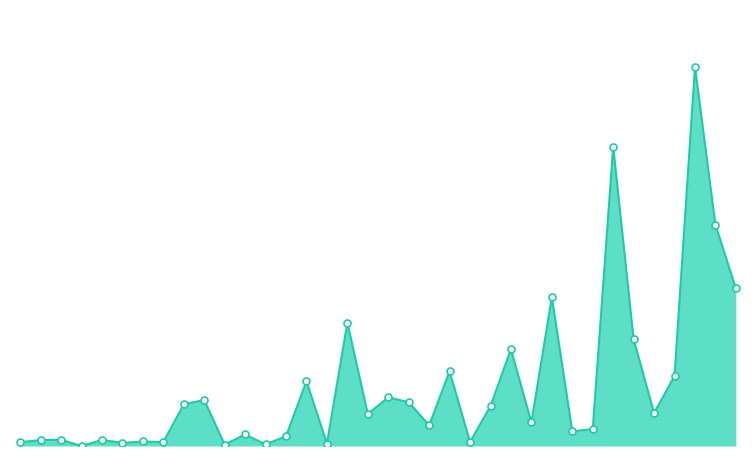

Is this an area chart (filled region under the line)?

Yes